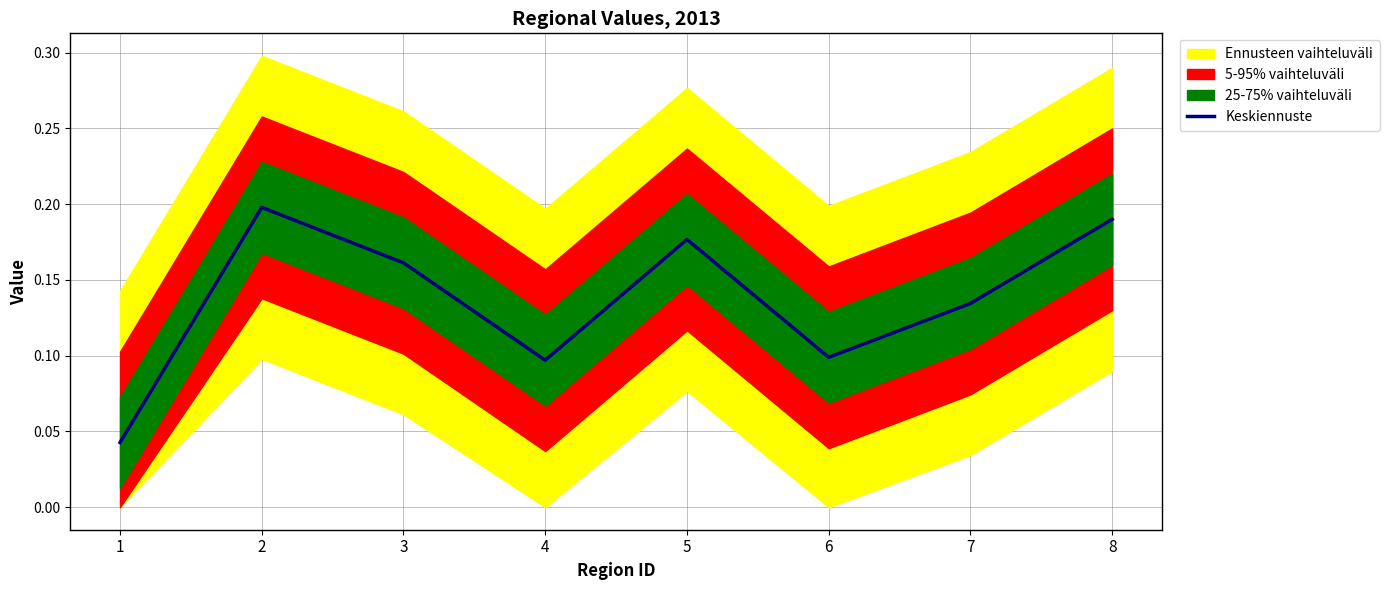

Which category has the lowest value across all series?

1